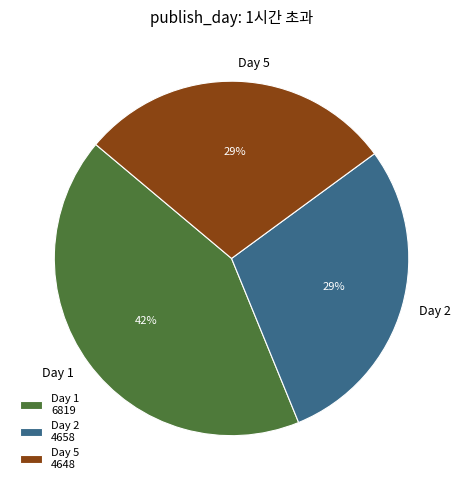

Combined, do Day 2 and Day 1 account for over 50%?

Yes